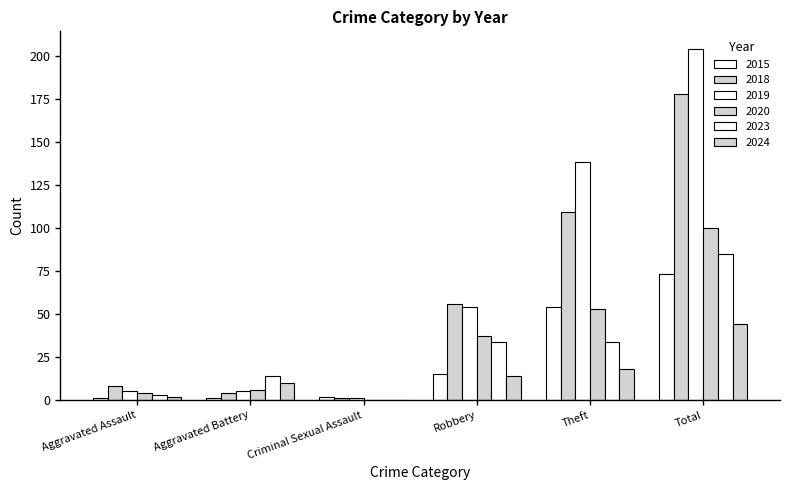

The value of 2023 at Aggravated Assault is 1. True or false?

False